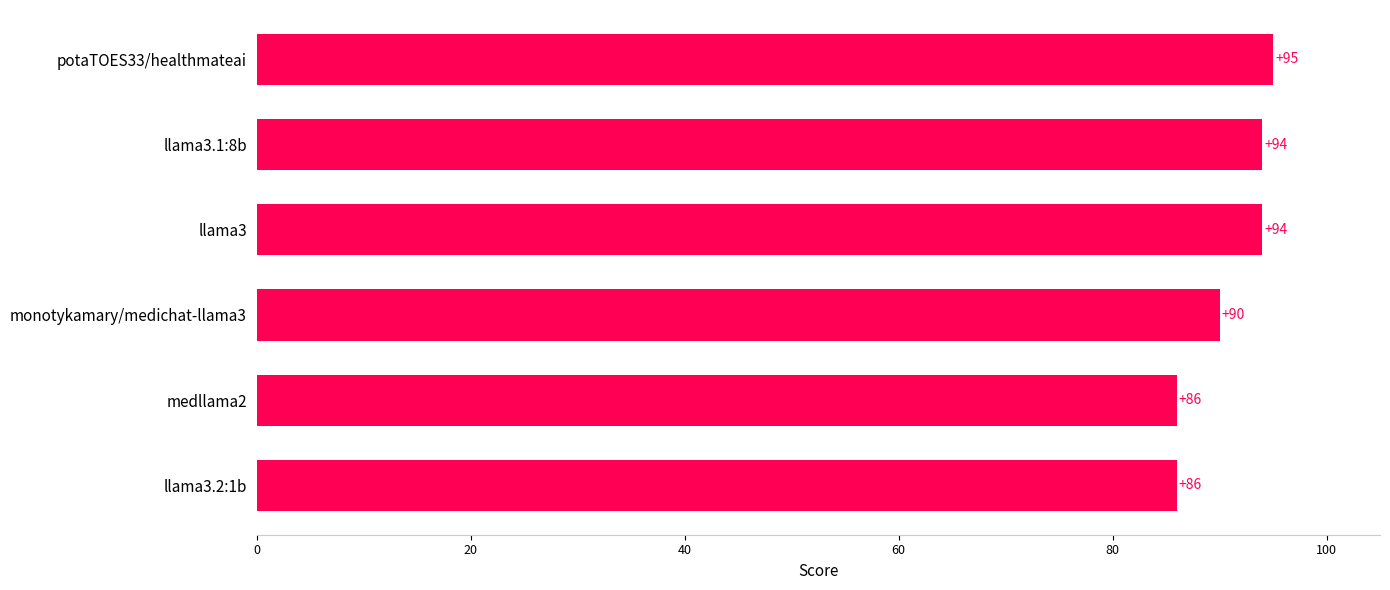

What is the ratio of the value at llama3.2:1b to the value at potaTOES33/healthmateai?

0.9